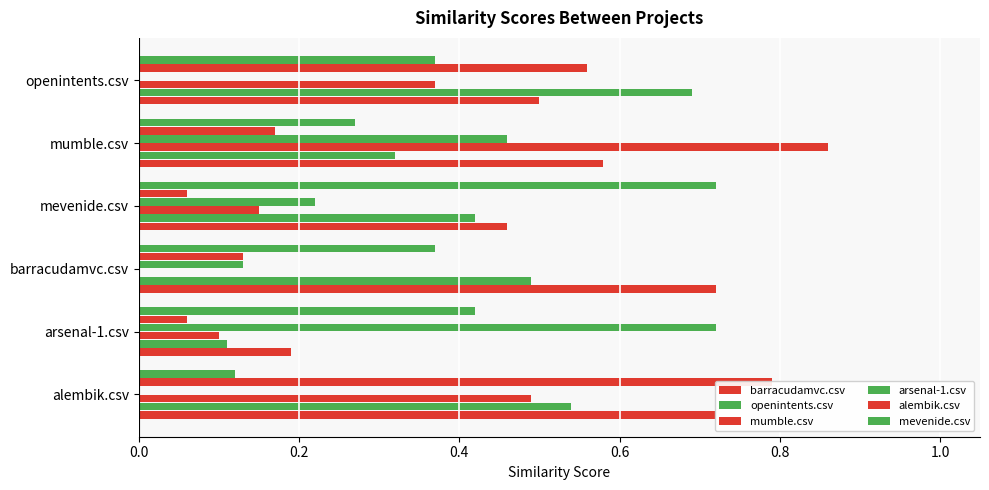

Reading right to left, transcribe all the data shown in this chart.

barracudamvc.csv: 0.5	0.6	0.5	0.7	0.2	0.7
openintents.csv: 0.7	0.3	0.4	0.5	0.1	0.5
mumble.csv: 0.4	0.9	0.1	0.0	0.1	0.5
arsenal-1.csv: 0.0	0.5	0.2	0.1	0.7	0.0
alembik.csv: 0.6	0.2	0.1	0.1	0.1	0.8
mevenide.csv: 0.4	0.3	0.7	0.4	0.4	0.1